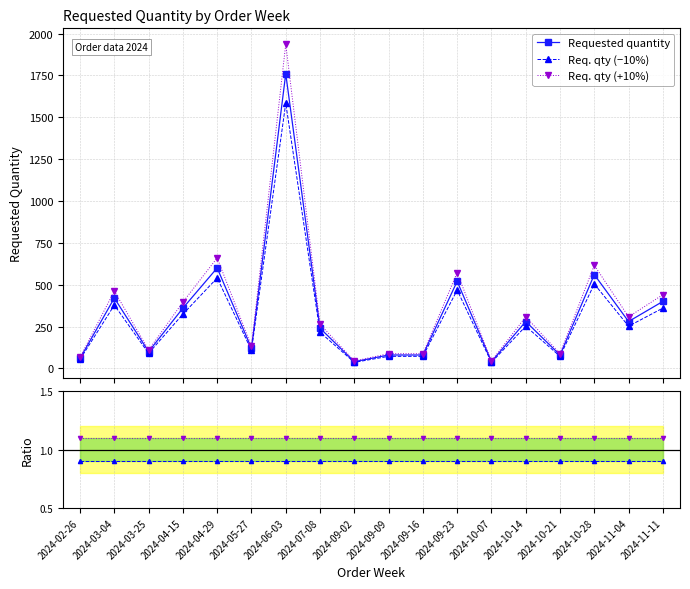

What is the value of the Req. qty (−10%) point at the 3rd from the left?

0.9